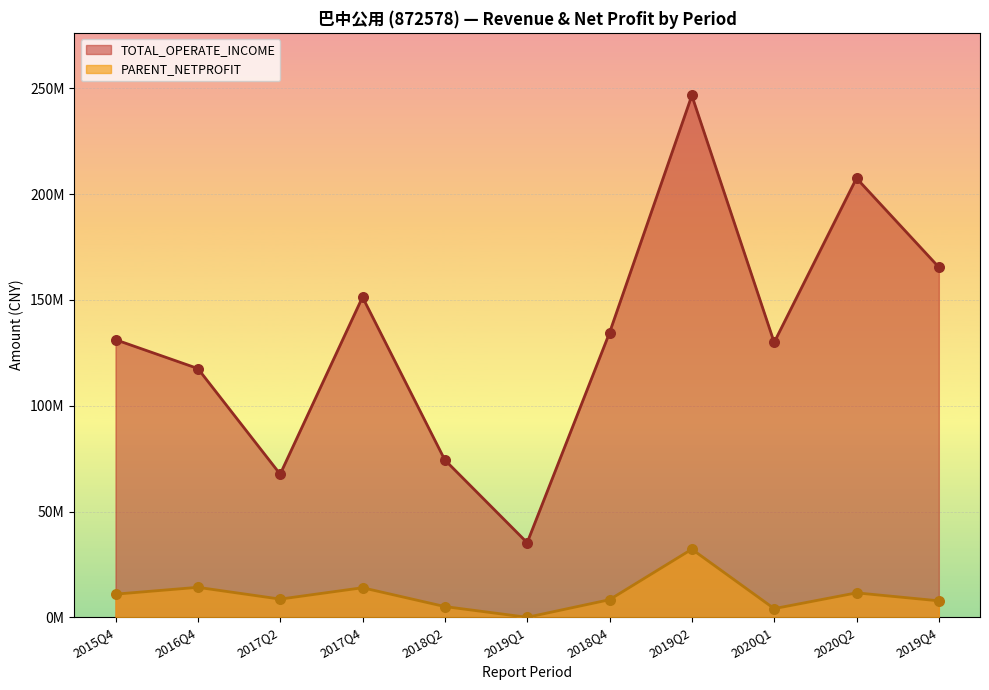

Which series contains the highest Y value?

TOTAL_OPERATE_INCOME